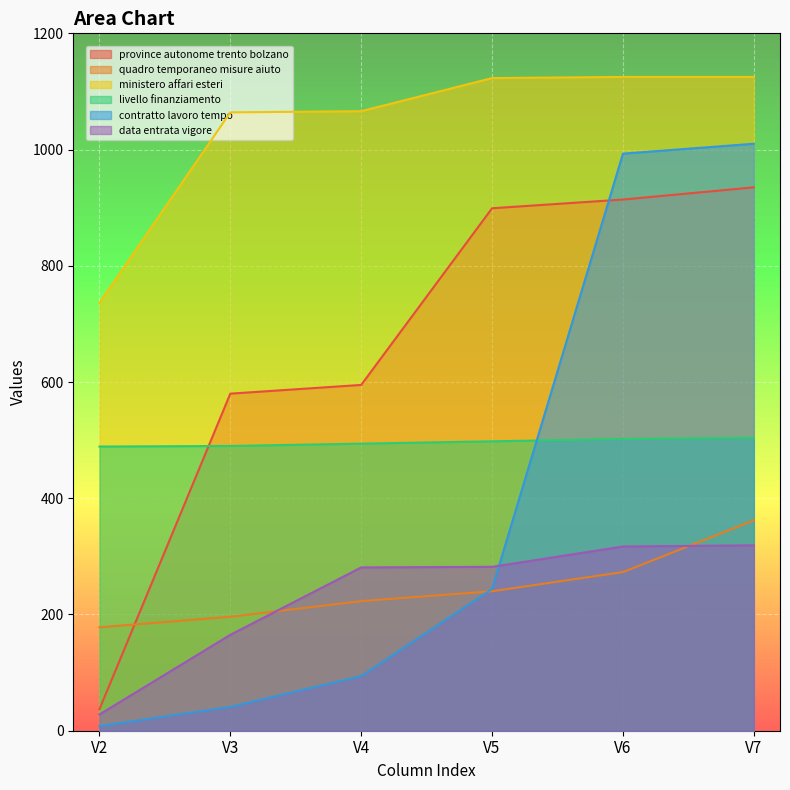

Which series has the largest total across all categories?

ministero affari esteri